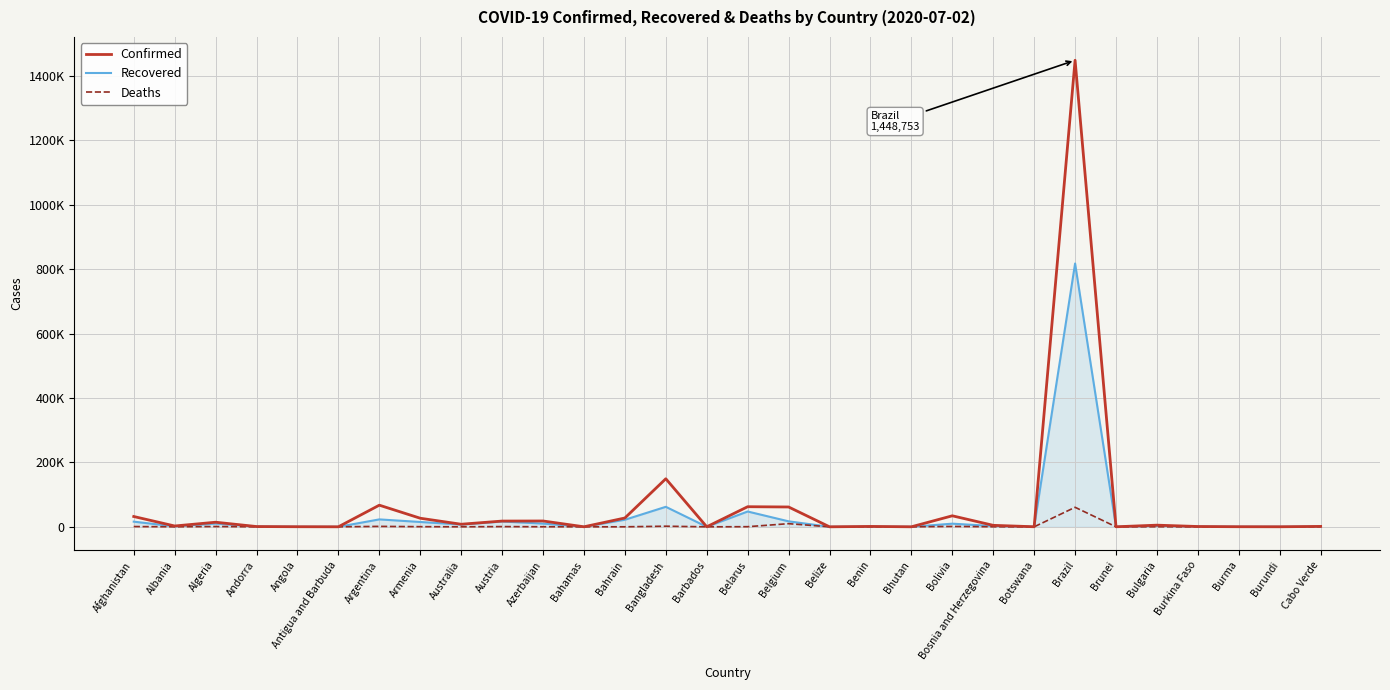

At which label does Confirmed reach its peak?

Brazil